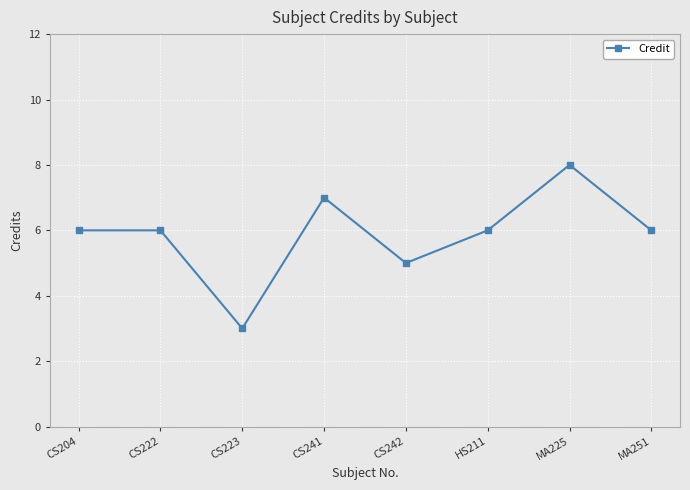

True or false: the data has more than 0 interior local peaks.

True